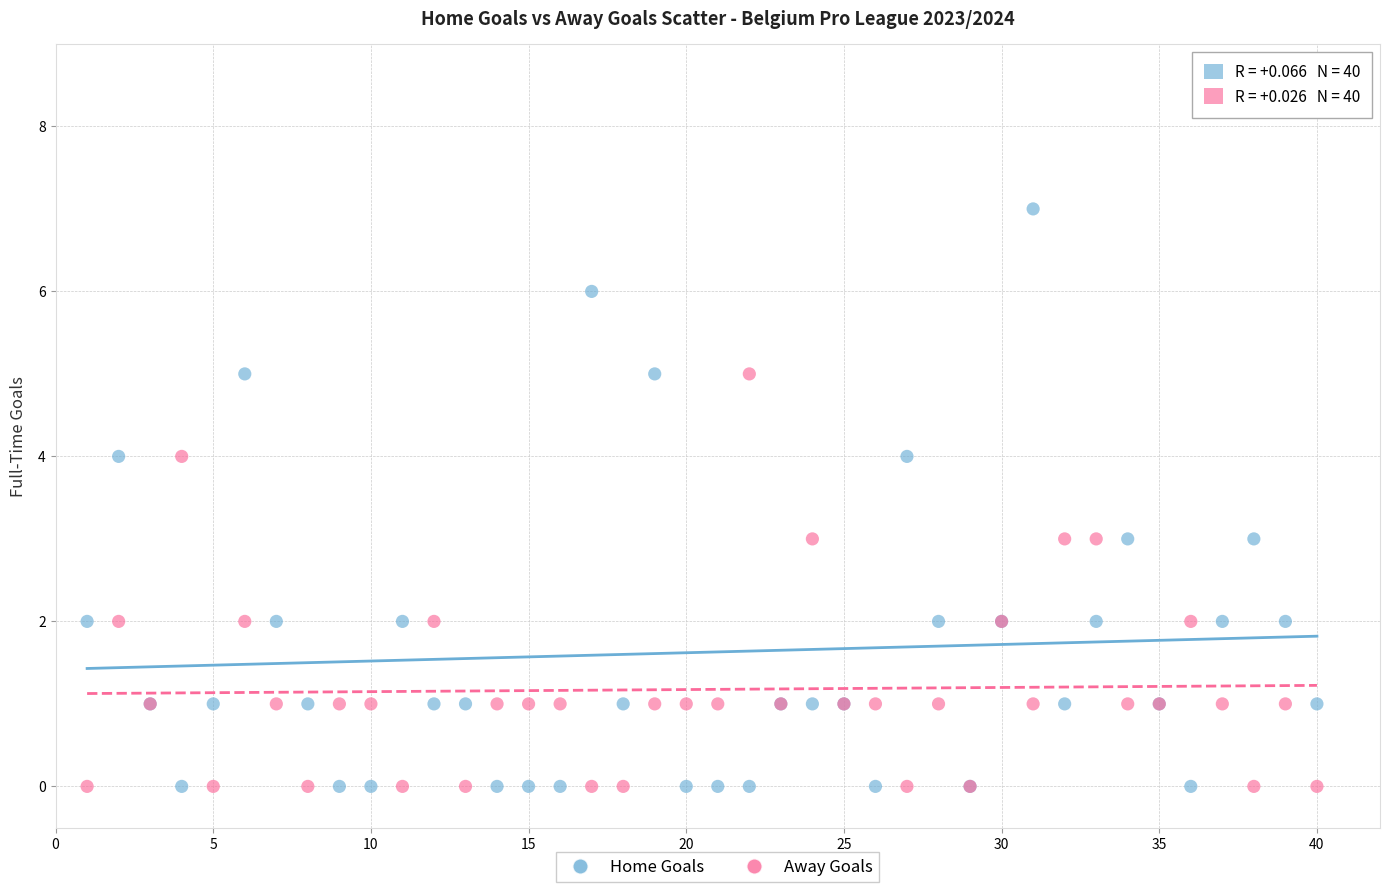

What are all the series names shown in the legend?

Home Goals, Away Goals